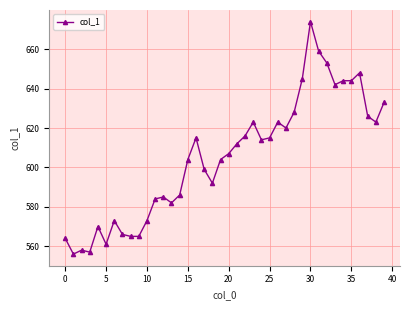

Reading left to right, transcribe all the data shown in this chart.

564	556	558	557	570	561	573	566	565	565	573	584	585	582	586	604	615	599	592	604	607	612	616	623	614	615	623	620	628	645	674	659	653	642	644	644	648	626	623	633